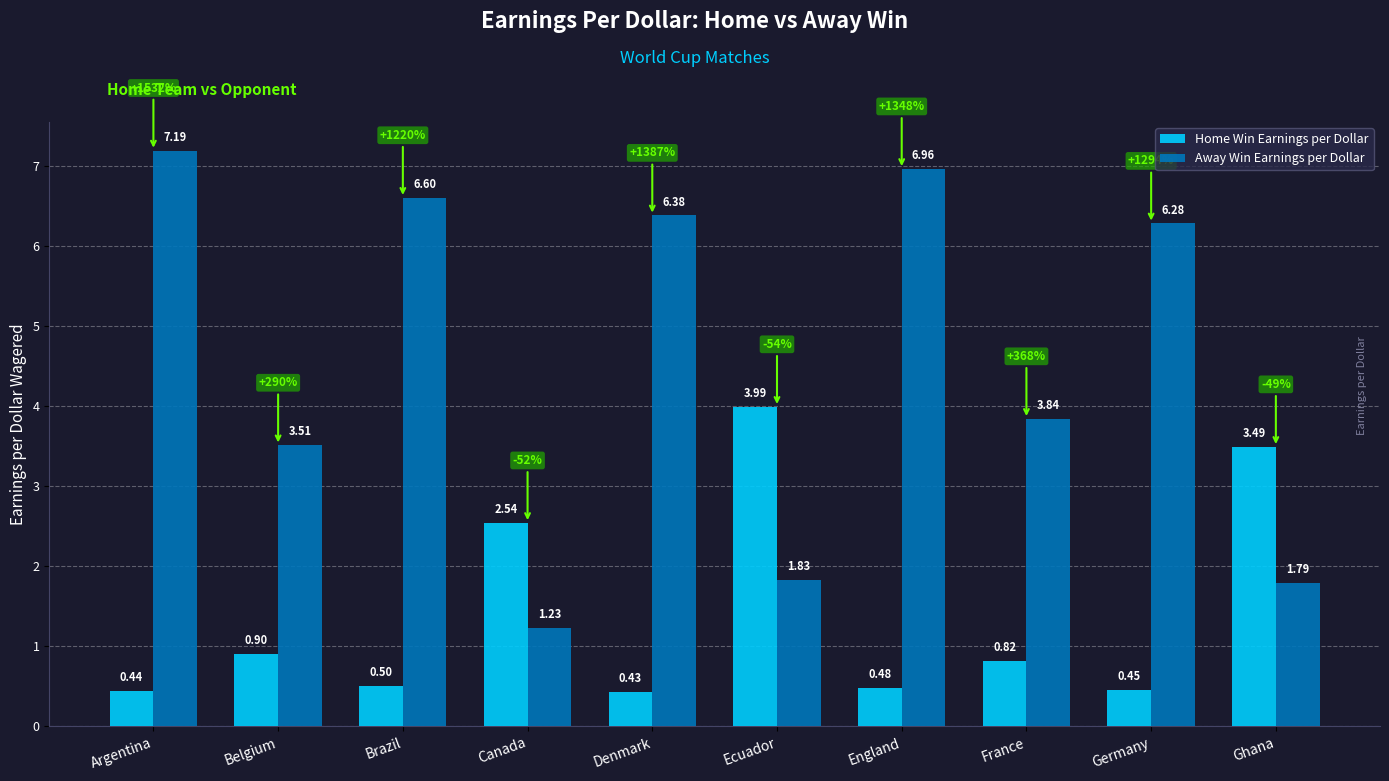

Which series changed the most between Ecuador and France?

Home Win Earnings per Dollar